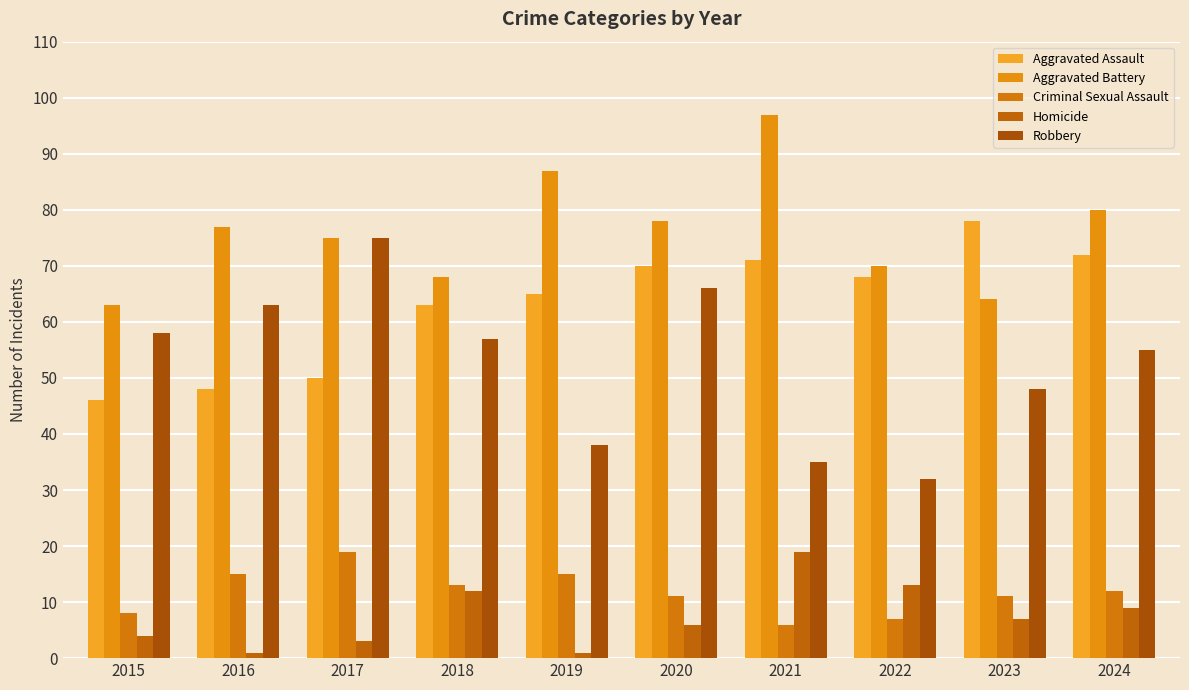

What is the difference between the maximum and minimum values in the Homicide series?

18